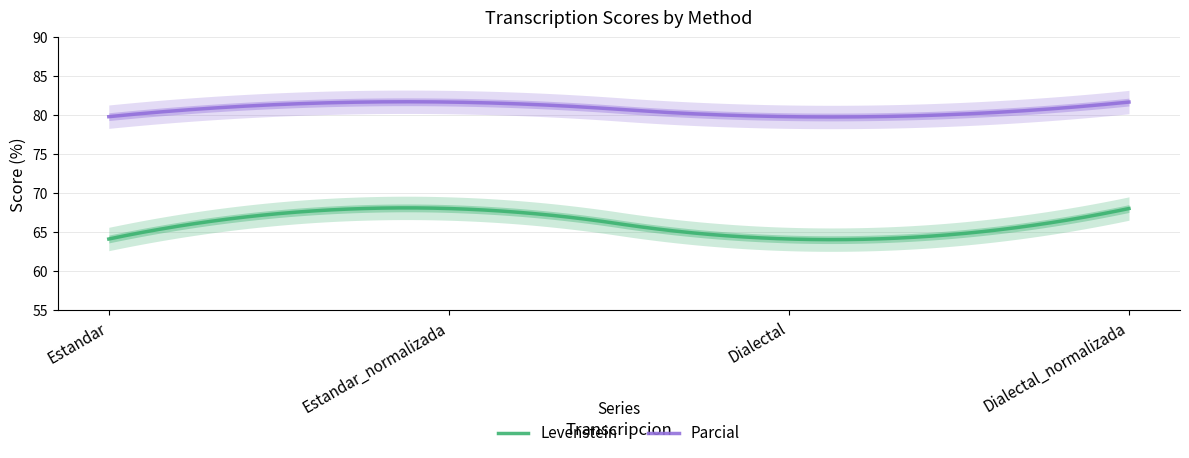

Reading left to right, transcribe all the data shown in this chart.

Levenstein: 64.1	68.0	64.1	68.0
Parcial: 79.8	81.7	79.8	81.7